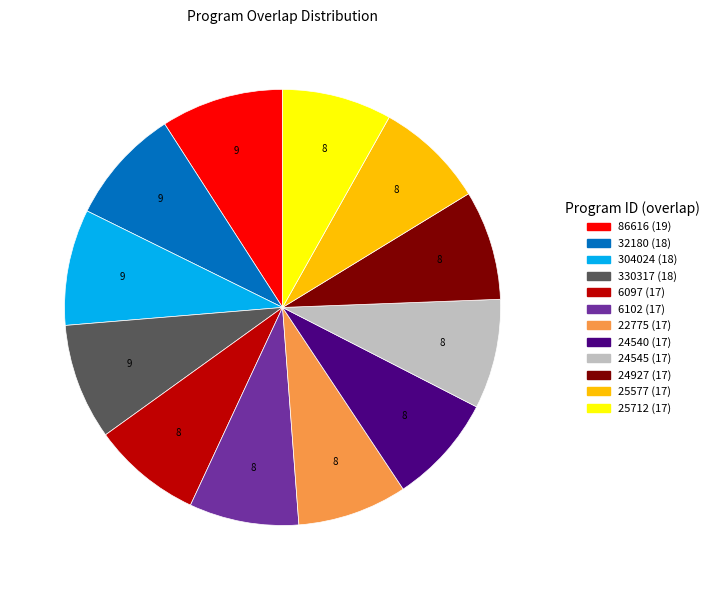

Between 86616 and 24927, which is larger?

86616